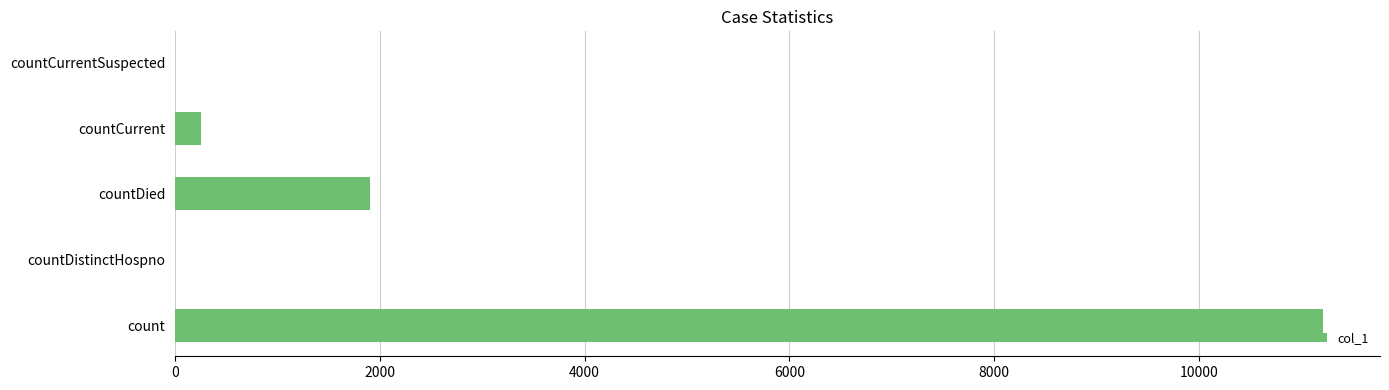

Is it true that the value at count is 6329?

False